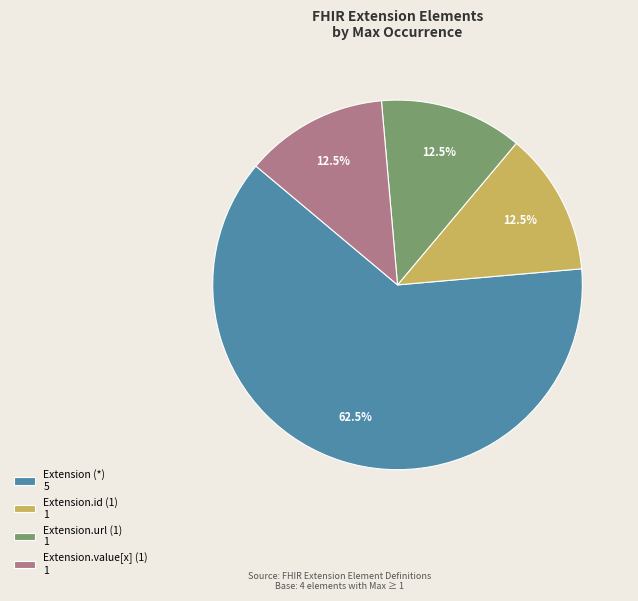

How many segments does this pie chart have?

4